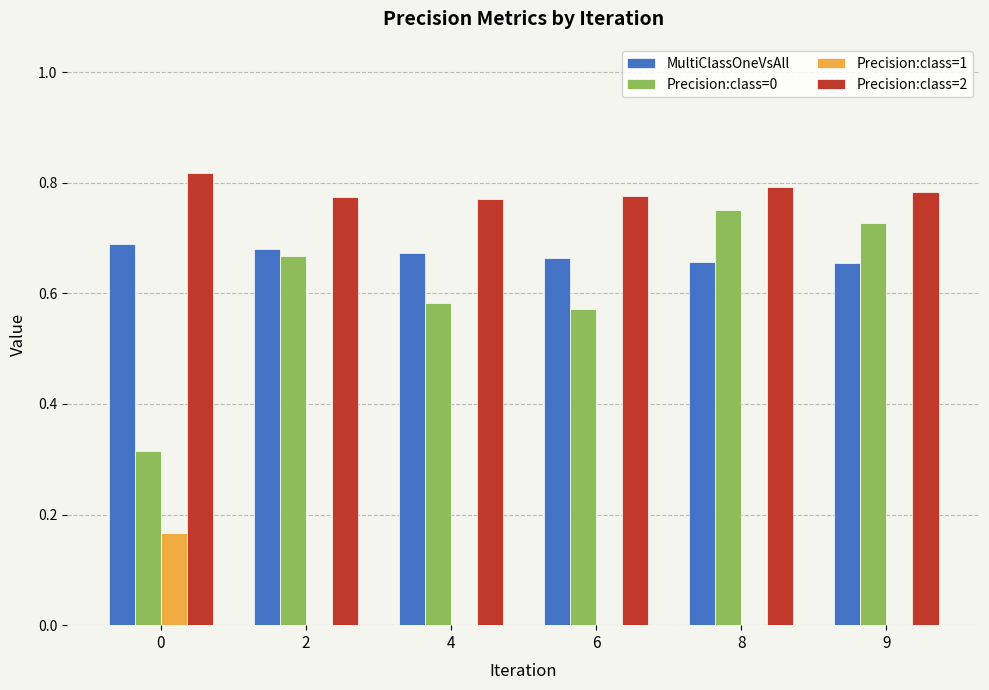

The value of Precision:class=1 at 6 is 0.1. True or false?

False